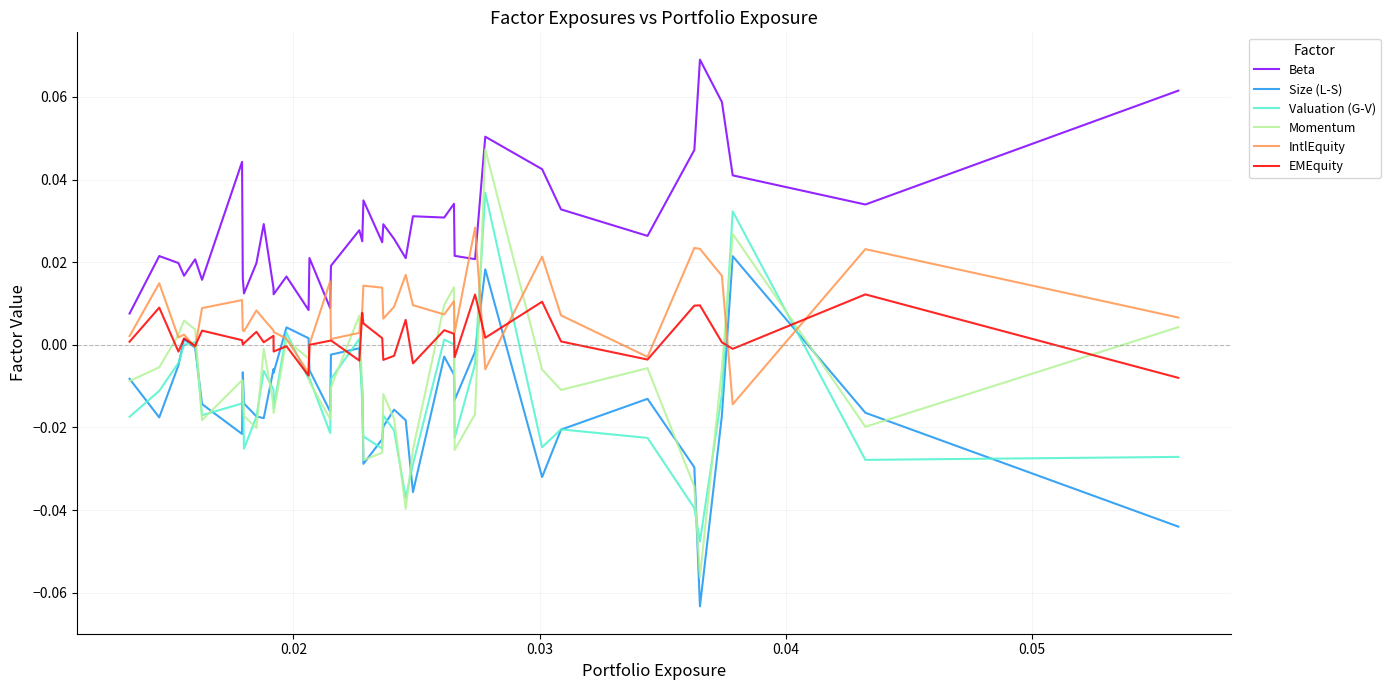

True or false: Momentum has more than 2 interior local peaks.

True